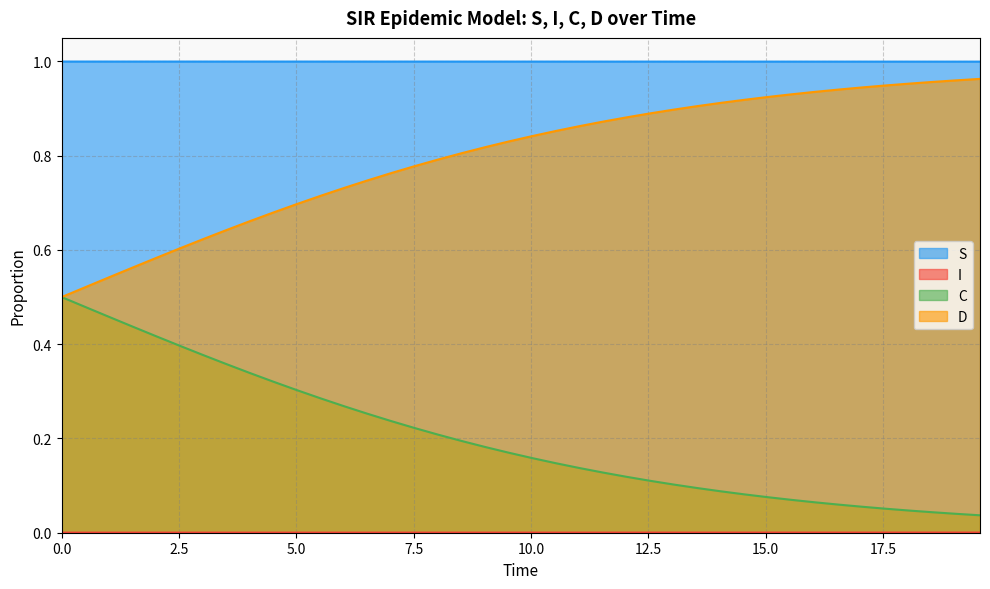

True or false: C and S intersect in this chart.

False